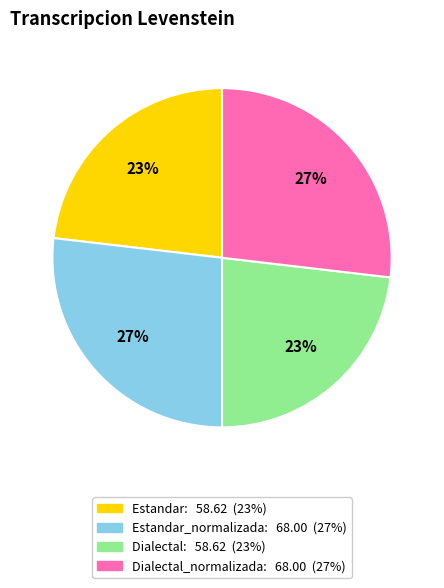

Does any single category account for the majority?

No